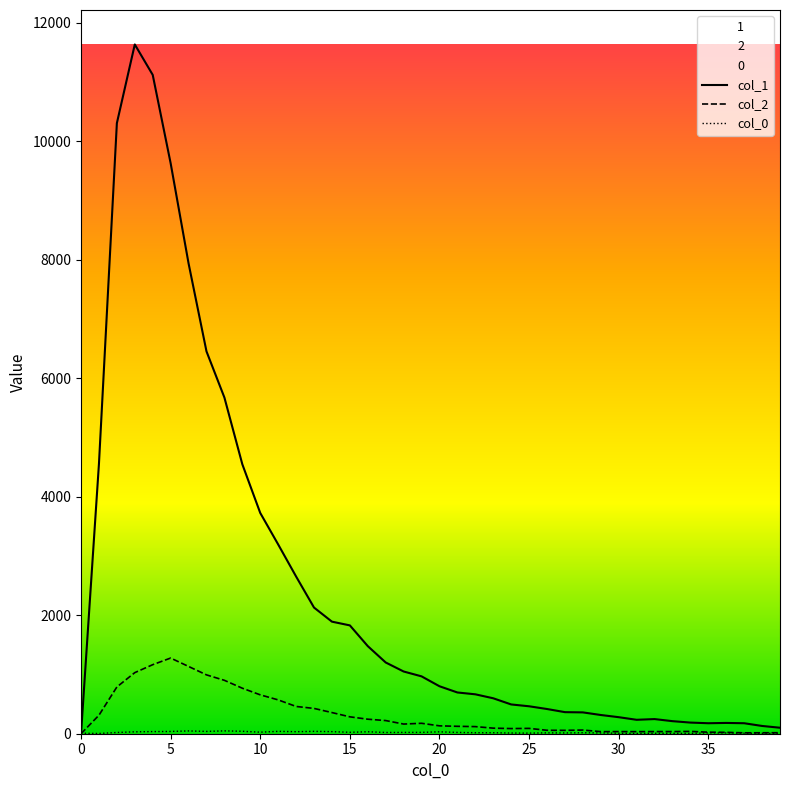

The value of col_0 at 35 is 20. True or false?

False